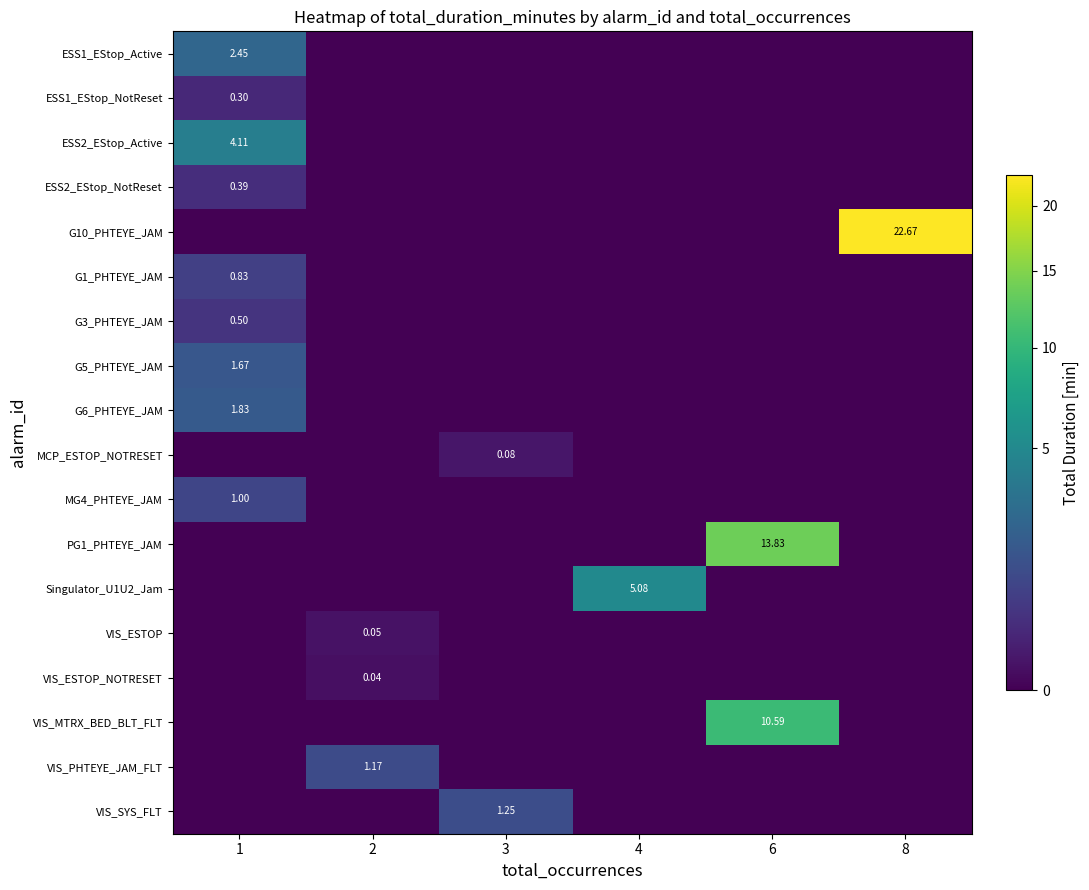

What is the total value across all series at 3?

1.3